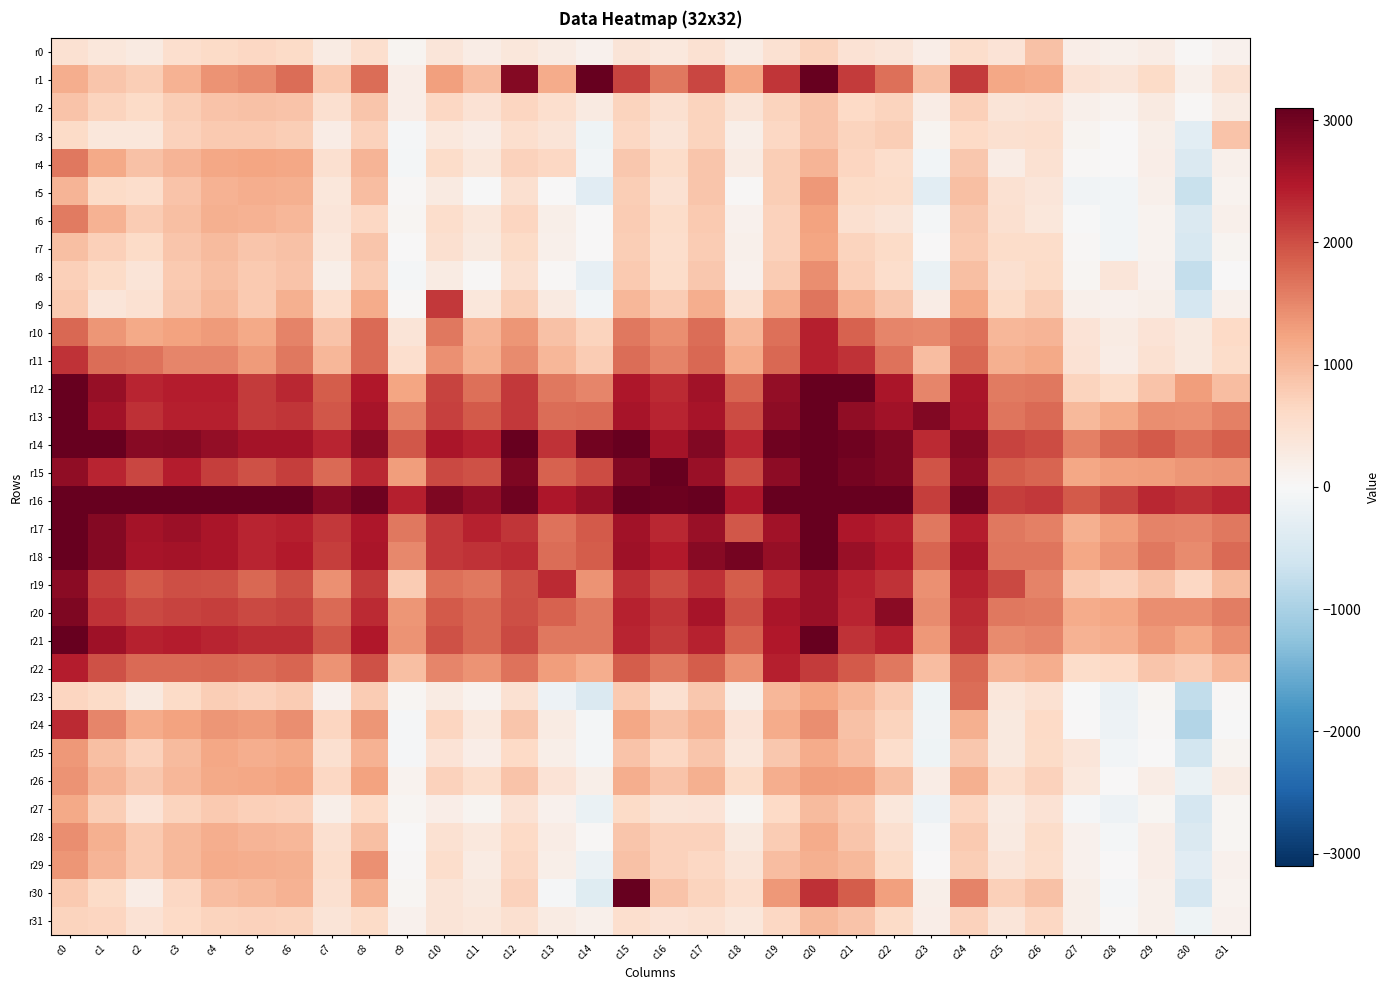

Reading left to right, extract all data points from this chart.

r0: c0=465	c1=346	c2=272	c3=524	c4=603	c5=645	c6=598	c7=265	c8=515	c9=81	c10=370	c11=221	c12=347	c13=264	c14=139	c15=395	c16=333	c17=464	c18=252	c19=464	c20=690	c21=451	c22=385	c23=196	c24=536	c25=419	c26=910	c27=209	c28=162	c29=236	c30=34	c31=129
r1: c0=1117	c1=870	c2=772	c3=1081	c4=1394	c5=1469	c6=1729	c7=805	c8=1720	c9=195	c10=1265	c11=959	c12=2831	c13=1138	c14=8184	c15=2088	c16=1629	c17=2060	c18=1199	c19=2219	c20=3089	c21=2177	c22=1711	c23=909	c24=2165	c25=1208	c26=1145	c27=456	c28=372	c29=584	c30=166	c31=463
r2: c0=872	c1=678	c2=589	c3=754	c4=877	c5=898	c6=889	c7=487	c8=858	c9=201	c10=637	c11=448	c12=662	c13=522	c14=281	c15=694	c16=508	c17=699	c18=399	c19=695	c20=895	c21=627	c22=686	c23=237	c24=740	c25=411	c26=442	c27=158	c28=119	c29=273	c30=27	c31=247
r3: c0=604	c1=360	c2=349	c3=704	c4=821	c5=818	c6=771	c7=224	c8=722	c9=-41	c10=323	c11=219	c12=532	c13=408	c14=-136	c15=634	c16=396	c17=699	c18=190	c19=647	c20=883	c21=689	c22=763	c23=73	c24=615	c25=485	c26=511	c27=84	c28=20	c29=181	c30=-330	c31=889
r4: c0=1634	c1=1163	c2=916	c3=1062	c4=1201	c5=1215	c6=1200	c7=496	c8=1052	c9=-51	c10=573	c11=342	c12=707	c13=644	c14=-96	c15=823	c16=563	c17=851	c18=253	c19=763	c20=1048	c21=658	c22=544	c23=-78	c24=841	c25=238	c26=481	c27=32	c28=24	c29=200	c30=-443	c31=149
r5: c0=1050	c1=600	c2=539	c3=874	c4=1085	c5=1115	c6=1107	c7=355	c8=944	c9=47	c10=275	c11=-4	c12=506	c13=24	c14=-359	c15=773	c16=468	c17=848	c18=26	c19=761	c20=1351	c21=581	c22=561	c23=-332	c24=943	c25=463	c26=365	c27=-102	c28=-84	c29=164	c30=-695	c31=104
r6: c0=1606	c1=1082	c2=778	c3=936	c4=1097	c5=1069	c6=1017	c7=377	c8=646	c9=52	c10=545	c11=343	c12=660	c13=193	c14=20	c15=782	c16=563	c17=799	c18=128	c19=707	c20=1250	c21=499	c22=407	c23=-64	c24=825	c25=486	c26=361	c27=-23	c28=-92	c29=97	c30=-446	c31=165
r7: c0=926	c1=742	c2=583	c3=862	c4=978	c5=859	c6=916	c7=336	c8=854	c9=1	c10=490	c11=302	c12=604	c13=146	c14=7	c15=761	c16=545	c17=790	c18=169	c19=702	c20=1223	c21=684	c22=600	c23=14	c24=818	c25=573	c26=569	c27=33	c28=-86	c29=117	c30=-484	c31=78
r8: c0=739	c1=583	c2=408	c3=809	c4=925	c5=818	c6=875	c7=173	c8=777	c9=-57	c10=255	c11=30	c12=508	c13=27	c14=-252	c15=804	c16=560	c17=839	c18=137	c19=790	c20=1430	c21=737	c22=556	c23=-200	c24=941	c25=498	c26=599	c27=58	c28=380	c29=135	c30=-745	c31=14
r9: c0=809	c1=381	c2=480	c3=840	c4=1013	c5=814	c6=1112	c7=529	c8=1160	c9=43	c10=2178	c11=343	c12=766	c13=271	c14=-81	c15=1019	c16=787	c17=1118	c18=481	c19=1114	c20=1661	c21=1079	c22=827	c23=224	c24=1187	c25=593	c26=750	c27=148	c28=136	c29=181	c30=-521	c31=146
r10: c0=1786	c1=1361	c2=1162	c3=1236	c4=1330	c5=1168	c6=1538	c7=894	c8=1752	c9=403	c10=1621	c11=1042	c12=1375	c13=900	c14=692	c15=1640	c16=1443	c17=1722	c18=1025	c19=1715	c20=2402	c21=1832	c22=1502	c23=1494	c24=1694	c25=1024	c26=1053	c27=424	c28=266	c29=435	c30=295	c31=618
r11: c0=2232	c1=1724	c2=1683	c3=1522	c4=1514	c5=1307	c6=1632	c7=1024	c8=1744	c9=526	c10=1418	c11=1091	c12=1468	c13=1037	c14=798	c15=1719	c16=1545	c17=1784	c18=1149	c19=1783	c20=2406	c21=2234	c22=1684	c23=956	c24=1778	c25=1110	c26=1181	c27=442	c28=231	c29=471	c30=307	c31=559
r12: c0=3478	c1=2699	c2=2362	c3=2422	c4=2435	c5=2169	c6=2343	c7=1882	c8=2482	c9=1216	c10=2101	c11=1713	c12=2195	c13=1624	c14=1514	c15=2516	c16=2320	c17=2602	c18=1798	c19=2729	c20=3524	c21=3379	c22=2520	c23=1508	c24=2520	c25=1611	c26=1633	c27=686	c28=580	c29=879	c30=1284	c31=962
r13: c0=3252	c1=2591	c2=2264	c3=2408	c4=2400	c5=2155	c6=2216	c7=1933	c8=2561	c9=1567	c10=2119	c11=1901	c12=2186	c13=1739	c14=1755	c15=2546	c16=2350	c17=2544	c18=2024	c19=2779	c20=3353	c21=2743	c22=2611	c23=2862	c24=2543	c25=1647	c26=1743	c27=1016	c28=1173	c29=1434	c30=1406	c31=1559
r14: c0=3683	c1=3078	c2=2818	c3=2841	c4=2721	c5=2570	c6=2583	c7=2366	c8=2800	c9=1928	c10=2538	c11=2417	c12=3115	c13=2242	c14=2992	c15=3129	c16=2566	c17=2870	c18=2365	c19=3020	c20=3558	c21=3022	c22=2888	c23=2307	c24=2850	c25=2084	c26=2014	c27=1561	c28=1776	c29=1902	c30=1701	c31=1845
r15: c0=2742	c1=2357	c2=2073	c3=2421	c4=2140	c5=1979	c6=2152	c7=1755	c8=2326	c9=1288	c10=2044	c11=1960	c12=2892	c13=1831	c14=2012	c15=2860	c16=3225	c17=2663	c18=2026	c19=2779	c20=3429	c21=2961	c22=2885	c23=1955	c24=2760	c25=1863	c26=1812	c27=1207	c28=1274	c29=1298	c30=1376	c31=1385
r16: c0=4579	c1=3708	c2=3363	c3=3491	c4=3333	c5=3092	c6=3107	c7=2820	c8=3022	c9=2396	c10=2889	c11=2713	c12=3000	c13=2497	c14=2690	c15=3237	c16=3027	c17=3346	c18=2506	c19=3180	c20=3787	c21=3119	c22=3217	c23=2143	c24=3003	c25=2130	c26=2188	c27=1910	c28=2095	c29=2323	c30=2271	c31=2362
r17: c0=3761	c1=2851	c2=2565	c3=2637	c4=2531	c5=2360	c6=2402	c7=2188	c8=2514	c9=1622	c10=2185	c11=2391	c12=2203	c13=1687	c14=1897	c15=2602	c16=2342	c17=2677	c18=1928	c19=2600	c20=3158	c21=2504	c22=2410	c23=1621	c24=2428	c25=1635	c26=1572	c27=1112	c28=1303	c29=1534	c30=1506	c31=1632
r18: c0=3621	c1=2840	c2=2552	c3=2580	c4=2524	c5=2347	c6=2454	c7=2141	c8=2519	c9=1485	c10=2200	c11=2234	c12=2314	c13=1739	c14=1876	c15=2635	c16=2455	c17=2810	c18=2973	c19=2702	c20=3150	c21=2671	c22=2490	c23=1809	c24=2552	c25=1658	c26=1648	c27=1205	c28=1386	c29=1634	c30=1468	c31=1760
r19: c0=2801	c1=2140	c2=1890	c3=1990	c4=1968	c5=1772	c6=1976	c7=1423	c8=2154	c9=777	c10=1708	c11=1626	c12=1965	c13=2303	c14=1385	c15=2270	c16=2027	c17=2272	c18=1881	c19=2305	c20=2672	c21=2385	c22=2235	c23=1407	c24=2381	c25=2035	c26=1533	c27=804	c28=716	c29=895	c30=650	c31=973
r20: c0=2892	c1=2240	c2=2041	c3=2084	c4=2149	c5=2048	c6=2104	c7=1755	c8=2308	c9=1366	c10=1903	c11=1774	c12=2003	c13=1820	c14=1624	c15=2379	c16=2215	c17=2548	c18=1968	c19=2523	c20=2675	c21=2356	c22=2800	c23=1454	c24=2299	c25=1626	c26=1604	c27=1154	c28=1206	c29=1437	c30=1446	c31=1592
r21: c0=3289	c1=2636	c2=2384	c3=2441	c4=2360	c5=2297	c6=2293	c7=1916	c8=2478	c9=1395	c10=1972	c11=1773	c12=2050	c13=1623	c14=1624	c15=2363	c16=2173	c17=2385	c18=1828	c19=2480	c20=3341	c21=2248	c22=2416	c23=1347	c24=2254	c25=1475	c26=1514	c27=1082	c28=1113	c29=1342	c30=1164	c31=1429
r22: c0=2434	c1=1972	c2=1757	c3=1760	c4=1785	c5=1735	c6=1809	c7=1394	c8=1980	c9=931	c10=1506	c11=1397	c12=1678	c13=1293	c14=1124	c15=1871	c16=1624	c17=1872	c18=1419	c19=2400	c20=2161	c21=1911	c22=1631	c23=947	c24=1787	c25=1054	c26=1137	c27=563	c28=605	c29=865	c30=777	c31=1025
r23: c0=660	c1=587	c2=313	c3=591	c4=768	c5=723	c6=780	c7=138	c8=787	c9=58	c10=250	c11=102	c12=476	c13=-163	c14=-451	c15=800	c16=492	c17=842	c18=174	c19=1020	c20=1225	c21=1031	c22=778	c23=-132	c24=1732	c25=345	c26=474	c27=-20	c28=-191	c29=58	c30=-755	c31=29
r24: c0=2299	c1=1508	c2=1139	c3=1234	c4=1372	c5=1316	c6=1437	c7=675	c8=1377	c9=-31	c10=663	c11=331	c12=854	c13=260	c14=-71	c15=1198	c16=912	c17=1084	c18=415	c19=1143	c20=1448	c21=916	c22=678	c23=-106	c24=1104	c25=302	c26=609	c27=19	c28=-156	c29=48	c30=-916	c31=-9
r25: c0=1354	c1=938	c2=702	c3=973	c4=1187	c5=1131	c6=1175	c7=504	c8=1065	c9=-41	c10=423	c11=196	c12=606	c13=186	c14=-51	c15=890	c16=646	c17=850	c18=344	c19=846	c20=1146	c21=944	c22=543	c23=-121	c24=845	c25=302	c26=589	c27=386	c28=-84	c29=9	c30=-566	c31=80
r26: c0=1402	c1=1046	c2=827	c3=1027	c4=1184	c5=1195	c6=1256	c7=641	c8=1253	c9=109	c10=702	c11=553	c12=894	c13=425	c14=185	c15=1120	c16=893	c17=1097	c18=597	c19=1114	c20=1287	c21=1259	c22=927	c23=218	c24=1098	c25=529	c26=725	c27=336	c28=17	c29=230	c30=-196	c31=261
r27: c0=1169	c1=773	c2=412	c3=697	c4=808	c5=748	c6=720	c7=172	c8=614	c9=49	c10=201	c11=86	c12=438	c13=124	c14=-201	c15=596	c16=408	c17=425	c18=85	c19=606	c20=988	c21=803	c22=358	c23=-146	c24=672	c25=244	c26=445	c27=-32	c28=-168	c29=51	c30=-516	c31=58
r28: c0=1433	c1=1092	c2=818	c3=994	c4=1136	c5=1057	c6=1032	c7=498	c8=935	c9=11	c10=471	c11=338	c12=628	c13=234	c14=34	c15=851	c16=702	c17=712	c18=292	c19=785	c20=1144	c21=856	c22=488	c23=-35	c24=813	c25=289	c26=570	c27=143	c28=-61	c29=196	c30=-459	c31=67
r29: c0=1368	c1=1041	c2=803	c3=998	c4=1154	c5=1117	c6=1102	c7=543	c8=1427	c9=25	c10=549	c11=254	c12=645	c13=176	c14=-175	c15=910	c16=724	c17=645	c18=394	c19=950	c20=1096	c21=1003	c22=587	c23=23	c24=773	c25=366	c26=551	c27=138	c28=6	c29=195	c30=-354	c31=125
r30: c0=817	c1=581	c2=225	c3=630	c4=948	c5=1001	c6=1085	c7=485	c8=1095	c9=63	c10=398	c11=312	c12=712	c13=-25	c14=-381	c15=17365	c16=888	c17=691	c18=520	c19=1351	c20=2274	c21=1877	c22=1270	c23=175	c24=1526	c25=729	c26=908	c27=179	c28=-46	c29=151	c30=-532	c31=113
r31: c0=681	c1=669	c2=459	c3=605	c4=693	c5=716	c6=681	c7=404	c8=592	c9=144	c10=401	c11=346	c12=486	c13=259	c14=147	c15=532	c16=435	c17=474	c18=360	c19=649	c20=1006	c21=882	c22=599	c23=217	c24=712	c25=386	c26=641	c27=193	c28=32	c29=146	c30=-121	c31=138